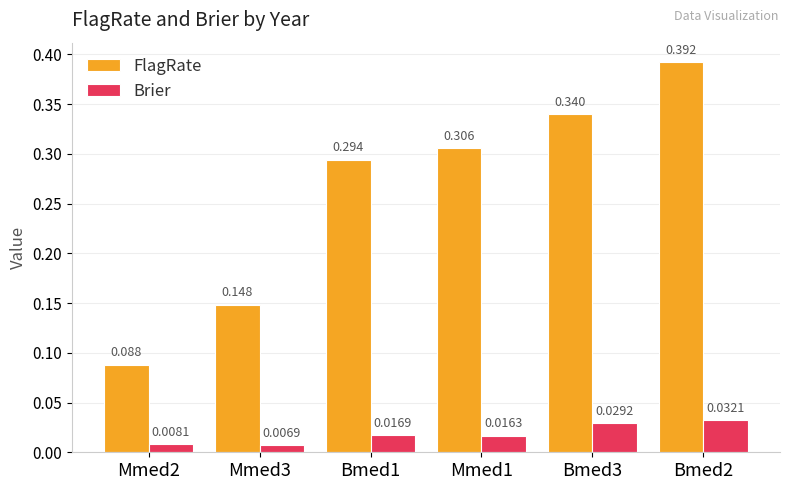

How many Brier values are between 0 and 1?

6